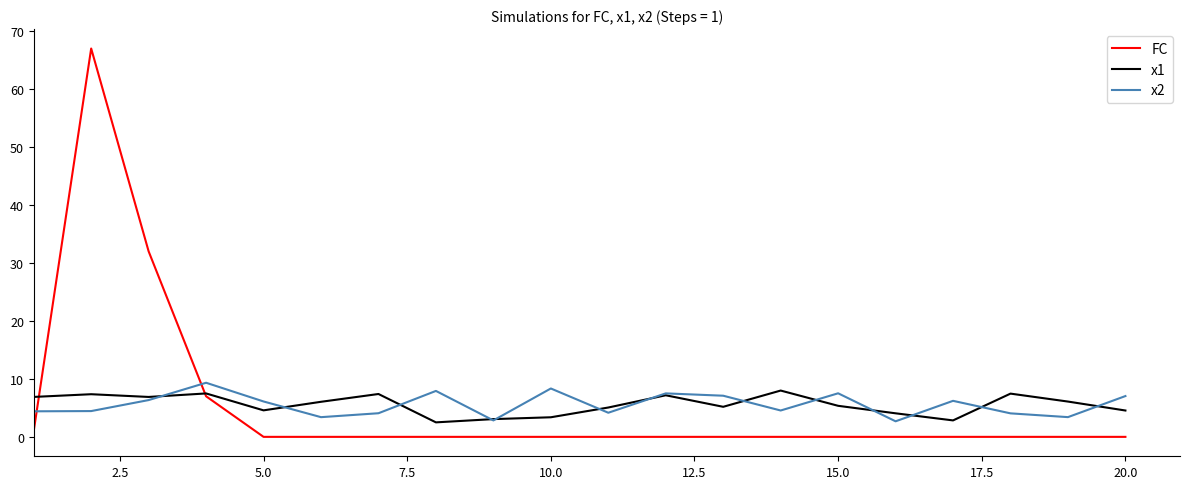

True or false: FC and x2 intersect in this chart.

True